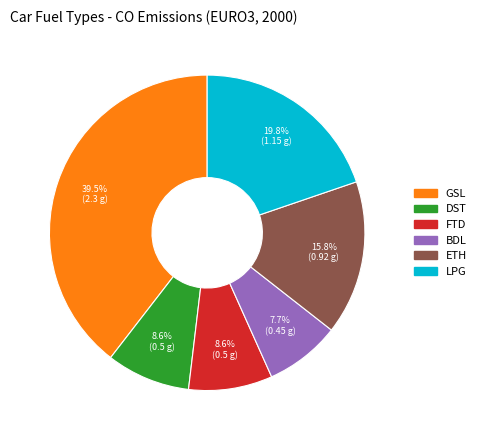

To the nearest percent, what is the combined percentage of BDL and FTD?

16%